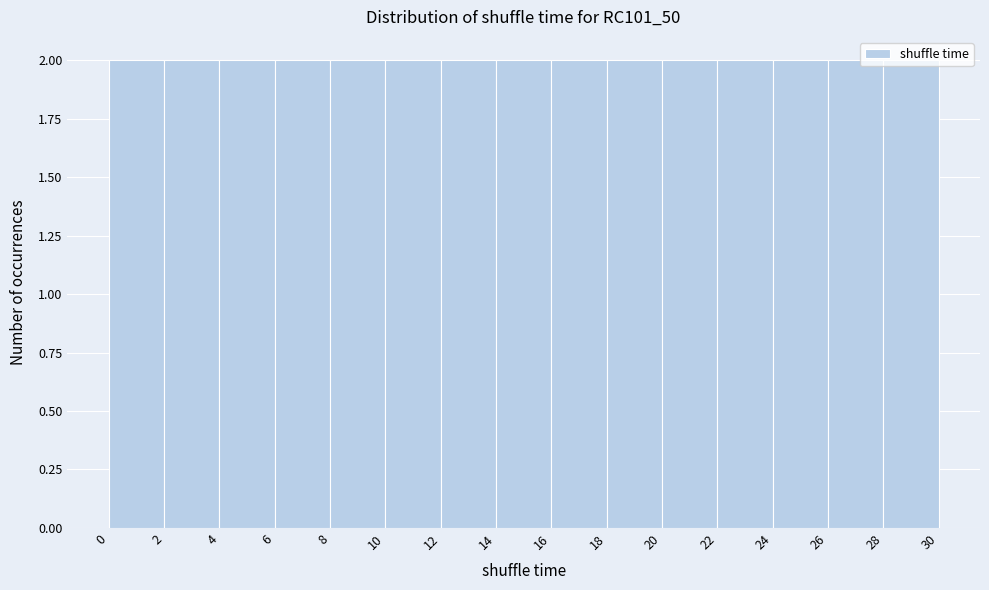

Reading left to right, transcribe this chart: for each bar, give the range it covers on the x-axis and its height. The values are not printed on the chart, so give them approximately, as read against the axis.

0 to 2: 2
2 to 4: 2
4 to 6: 2
6 to 8: 2
8 to 10: 2
10 to 12: 2
12 to 14: 2
14 to 16: 2
16 to 18: 2
18 to 20: 2
20 to 22: 2
22 to 24: 2
24 to 26: 2
26 to 28: 2
28 to 30: 2